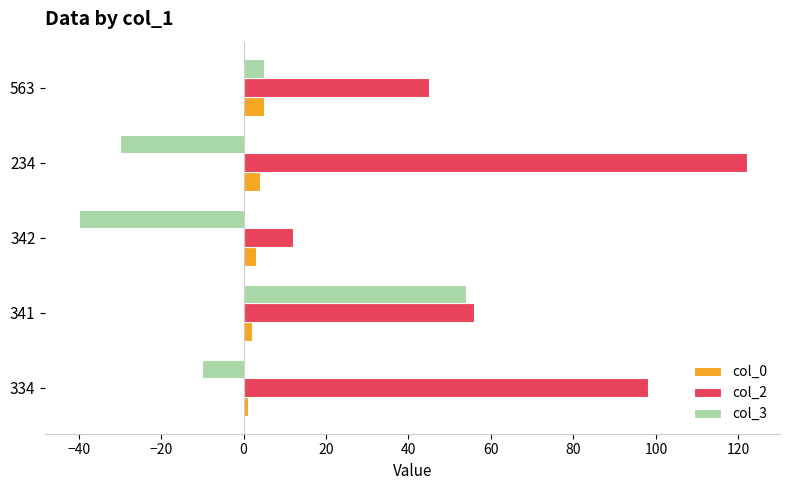

Is it true that col_0 equals 4 at 234?

True